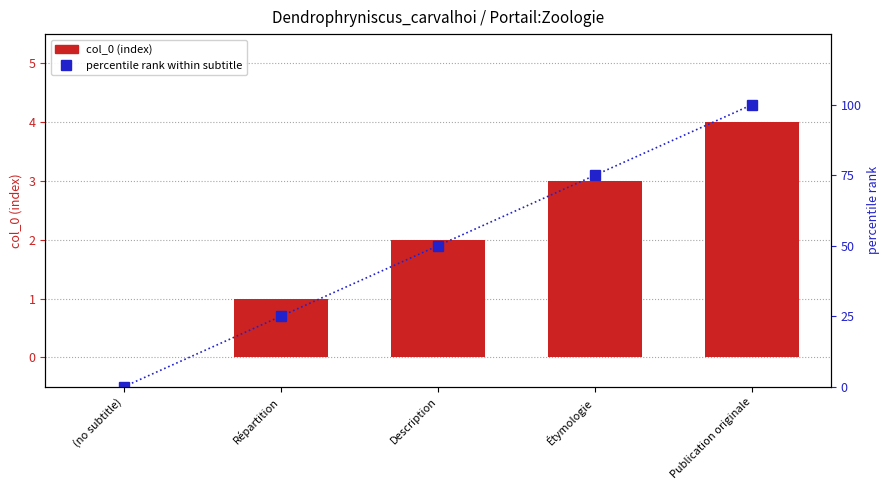

Is it true that percentile rank within subtitle equals 125 at Étymologie?

False